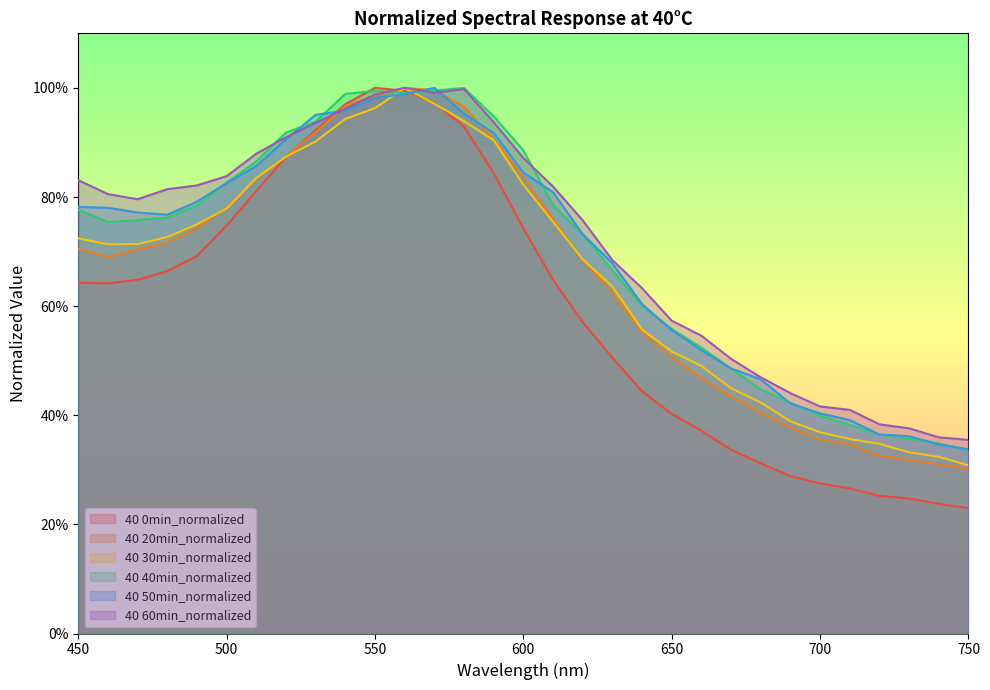

Reading left to right, list all the values displayed in this chart.

40 0min_normalized: 0.6	0.6	0.6	0.7	0.7	0.7	0.8	0.9	0.9	1.0	1.0	1.0	1.0	0.9	0.8	0.7	0.6	0.6	0.5	0.4	0.4	0.4	0.3	0.3	0.3	0.3	0.3	0.3	0.2	0.2	0.2
40 20min_normalized: 0.7	0.7	0.7	0.7	0.7	0.8	0.8	0.9	0.9	1.0	1.0	1.0	1.0	1.0	0.9	0.8	0.8	0.7	0.6	0.6	0.5	0.5	0.4	0.4	0.4	0.4	0.3	0.3	0.3	0.3	0.3
40 30min_normalized: 0.7	0.7	0.7	0.7	0.8	0.8	0.8	0.9	0.9	0.9	1.0	1.0	1.0	0.9	0.9	0.8	0.8	0.7	0.6	0.6	0.5	0.5	0.4	0.4	0.4	0.4	0.4	0.3	0.3	0.3	0.3
40 40min_normalized: 0.8	0.8	0.8	0.8	0.8	0.8	0.9	0.9	0.9	1.0	1.0	1.0	1.0	1.0	0.9	0.9	0.8	0.7	0.7	0.6	0.6	0.5	0.5	0.4	0.4	0.4	0.4	0.4	0.4	0.3	0.3
40 50min_normalized: 0.8	0.8	0.8	0.8	0.8	0.8	0.9	0.9	1.0	1.0	1.0	1.0	1.0	1.0	0.9	0.8	0.8	0.7	0.7	0.6	0.6	0.5	0.5	0.5	0.4	0.4	0.4	0.4	0.4	0.3	0.3
40 60min_normalized: 0.8	0.8	0.8	0.8	0.8	0.8	0.9	0.9	0.9	1.0	1.0	1.0	1.0	1.0	0.9	0.9	0.8	0.8	0.7	0.6	0.6	0.5	0.5	0.5	0.4	0.4	0.4	0.4	0.4	0.4	0.4